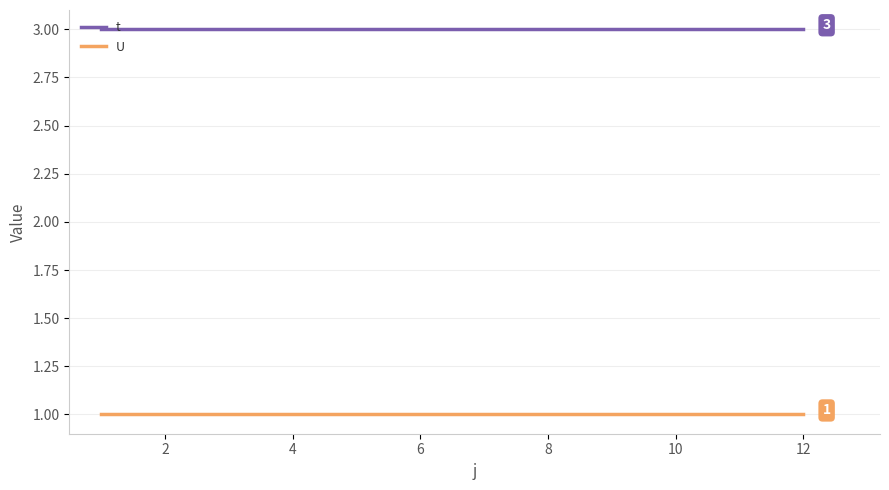

Which series has the largest total across all categories?

t